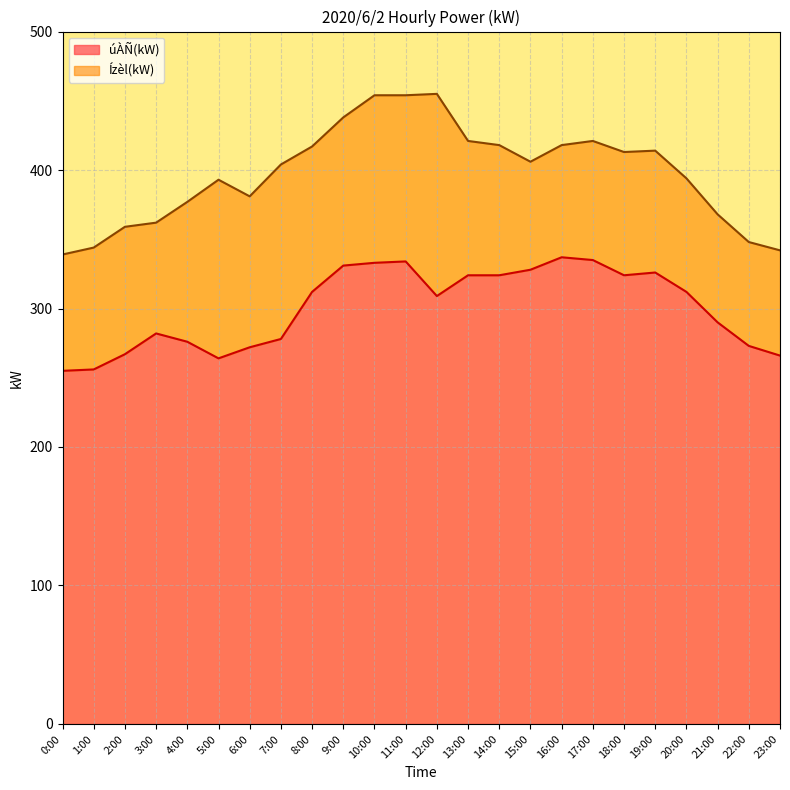

What is the difference between the second highest and second lowest values in the úÀÑ(kW) series?

79